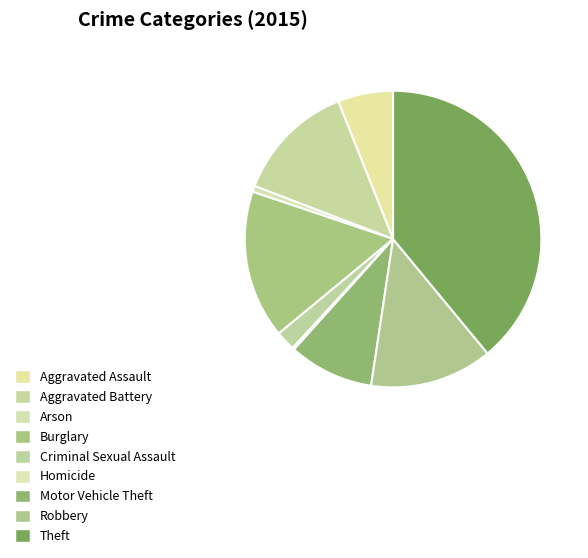

To the nearest percent, what is the combined percentage of Burglary and Theft?

55%